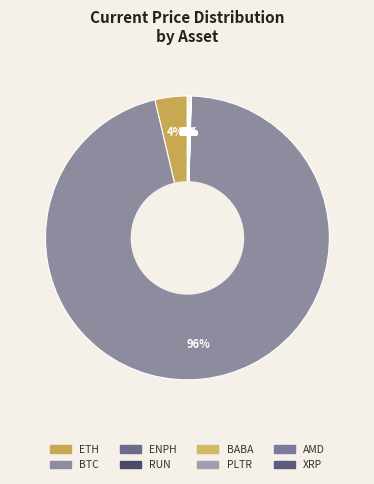

Does any single category account for the majority?

Yes